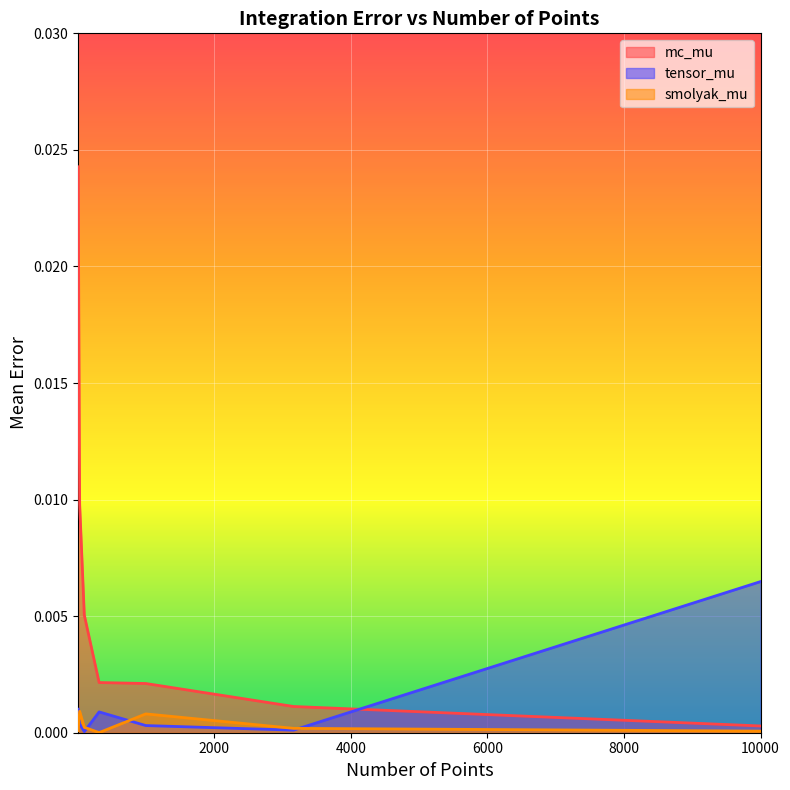

Which series has the largest range (max minus min)?

mc_mu